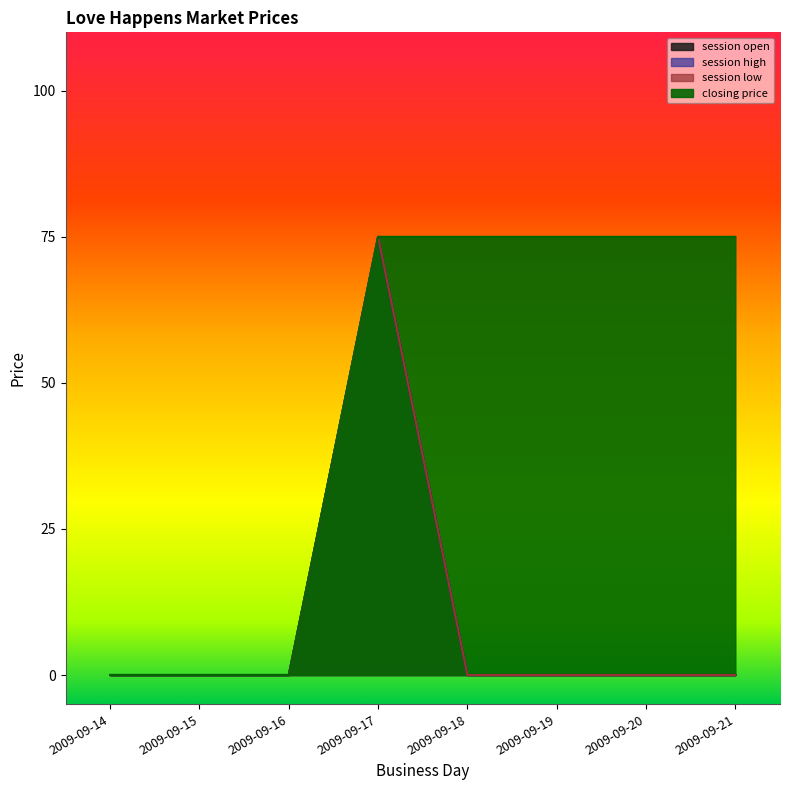

True or false: closing price and session open intersect in this chart.

False